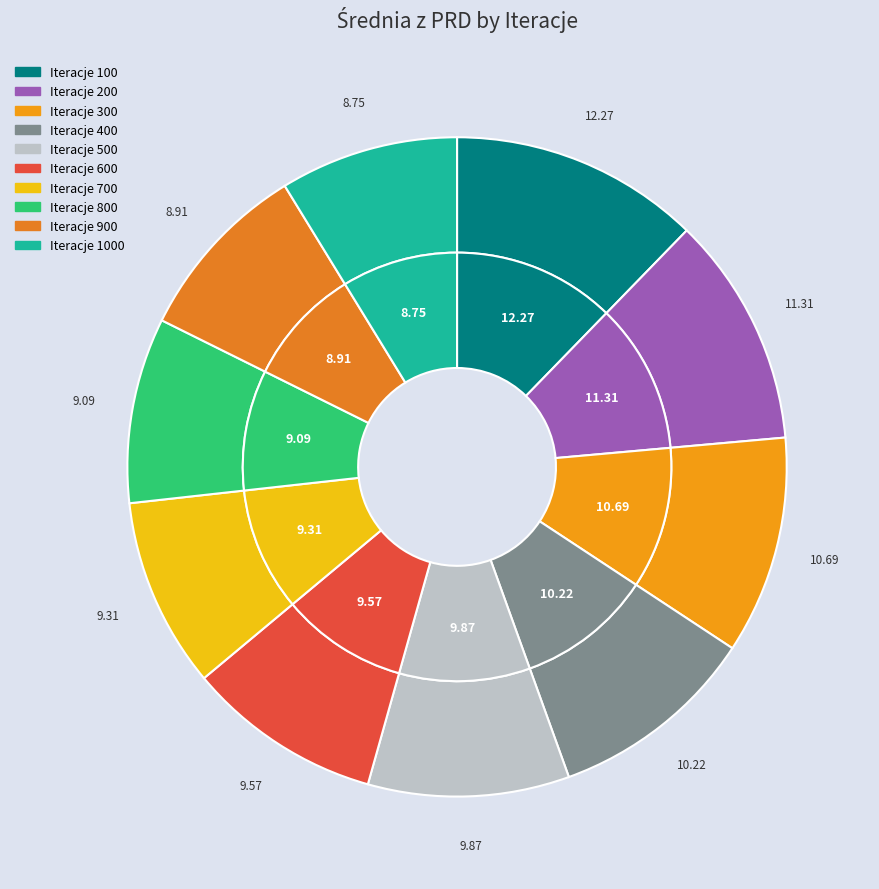

Is there any slice that represents more than half of the pie?

No